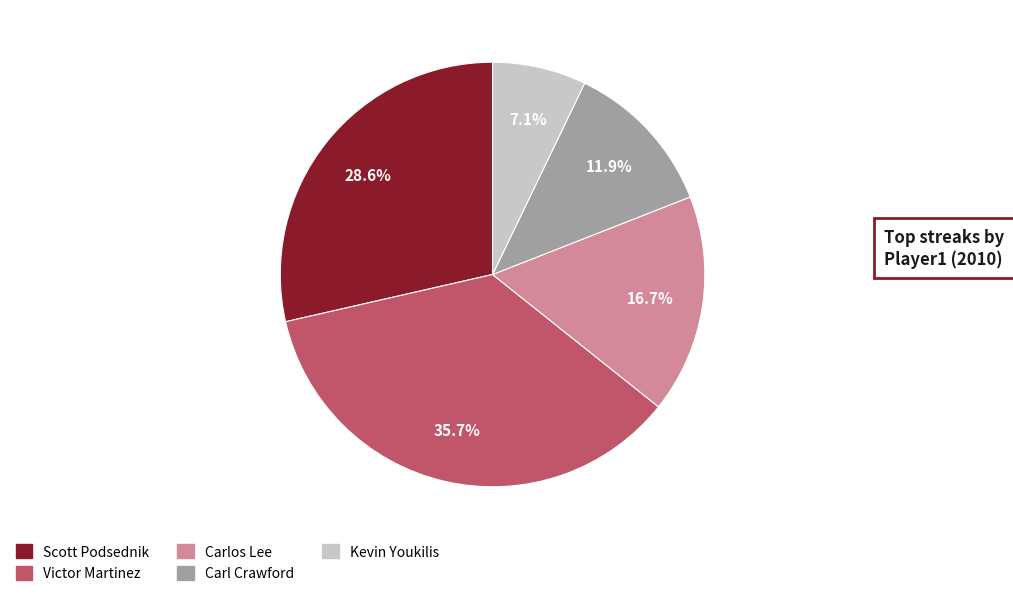

Which category has the biggest portion of the pie?

Victor Martinez